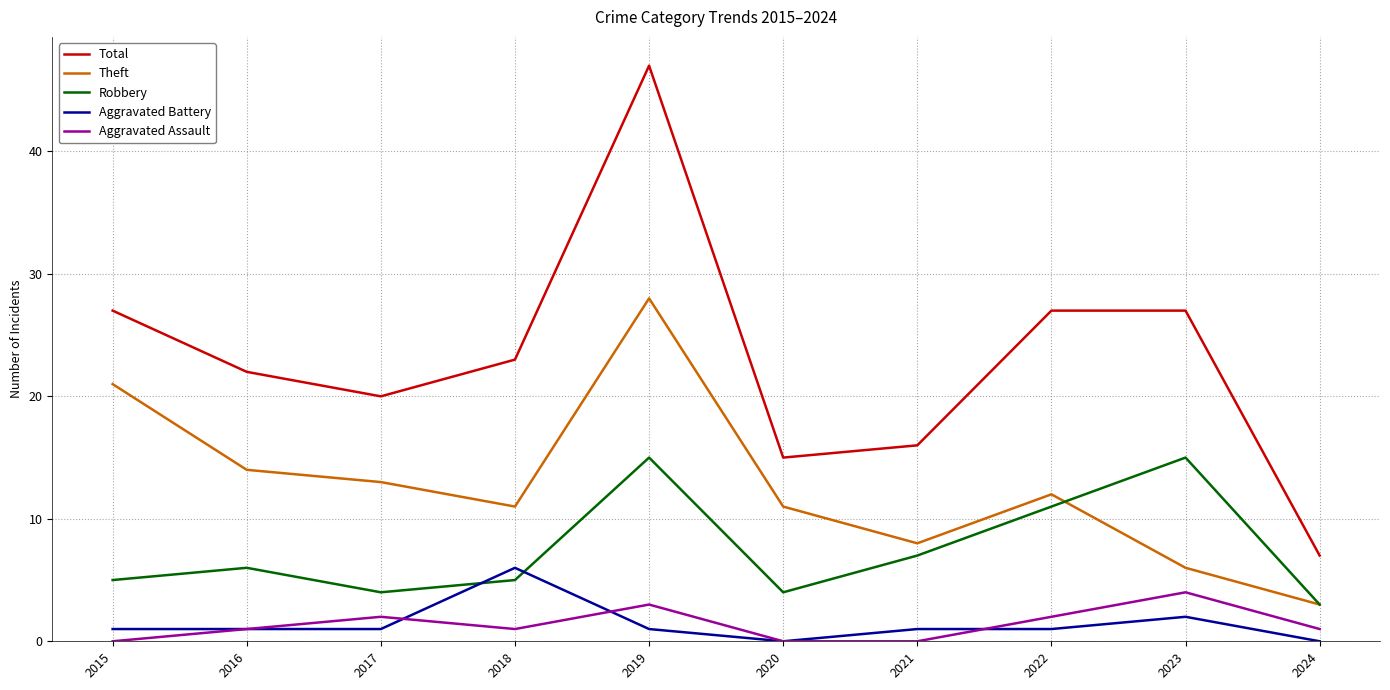

Between 2018 and 2023, which series saw the biggest shift?

Robbery